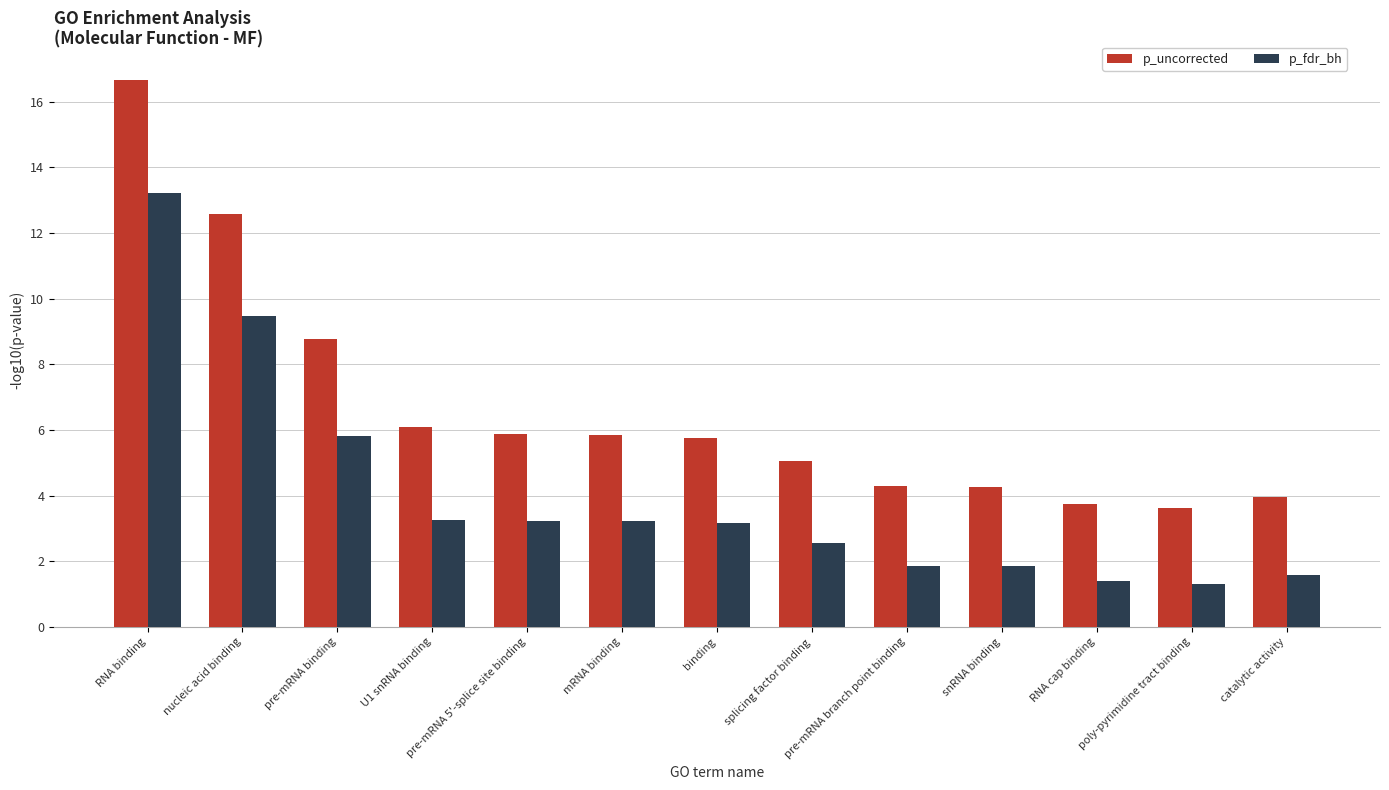

Where is p_fdr_bh nearest to the value 7?

pre-mRNA binding